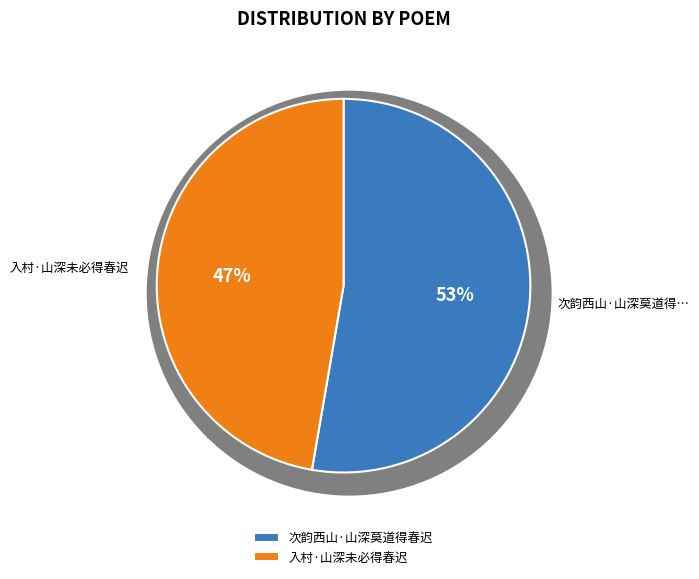

What is the total percentage of 入村·山深未必得春迟 and 次韵西山·山深莫道得春迟?

100.0%